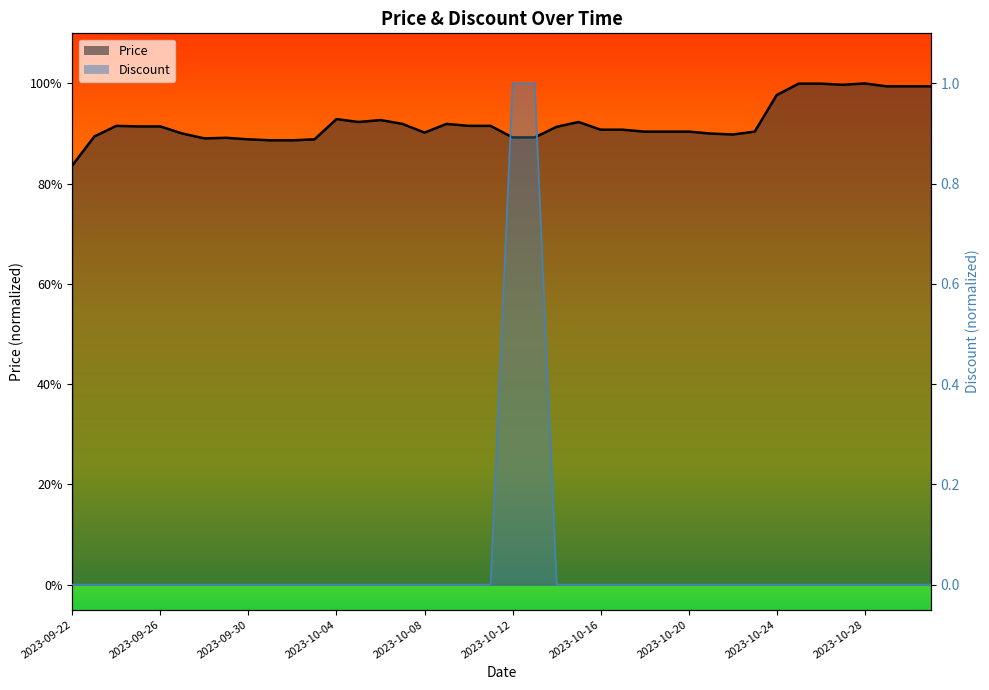

What is the maximum value shown in the chart?

1.0